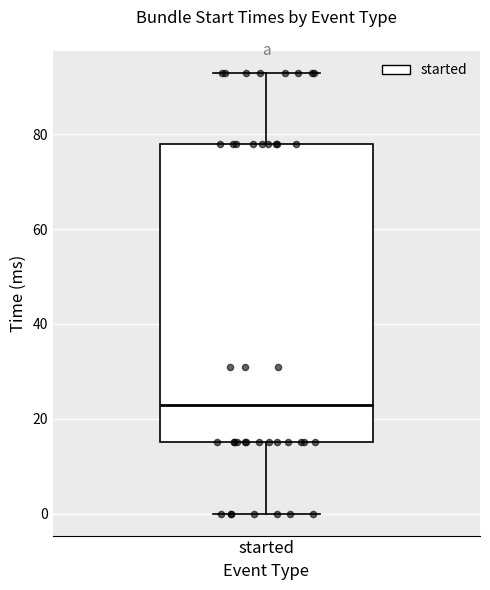

Where does the upper whisker of the box for started end on the y-axis? The values are not printed on the chart, so give them approximately, as read against the axis.

94